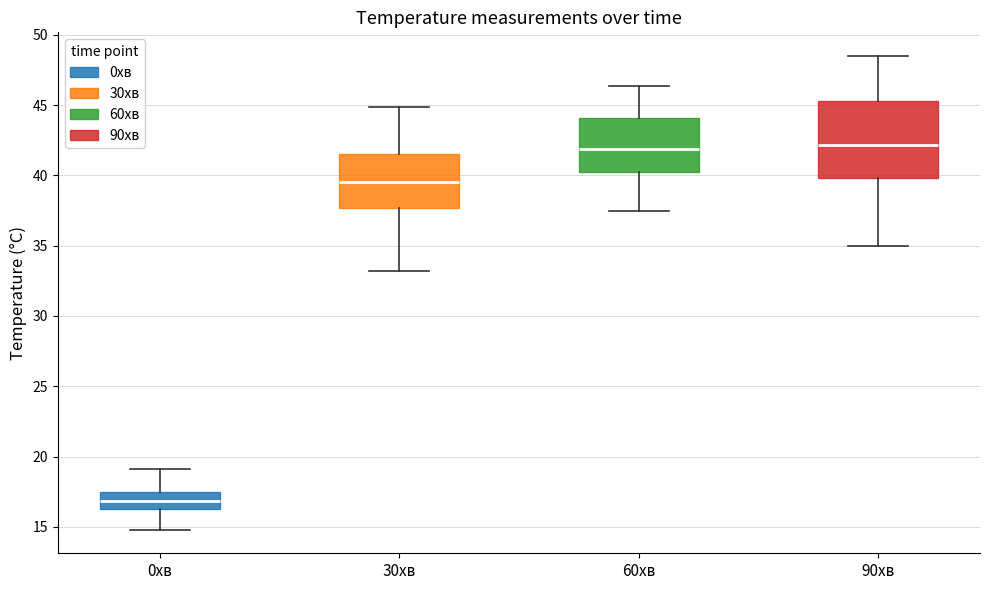

Comparing the boxes themselves (not the whiskers), which one is the tallest?

90хв